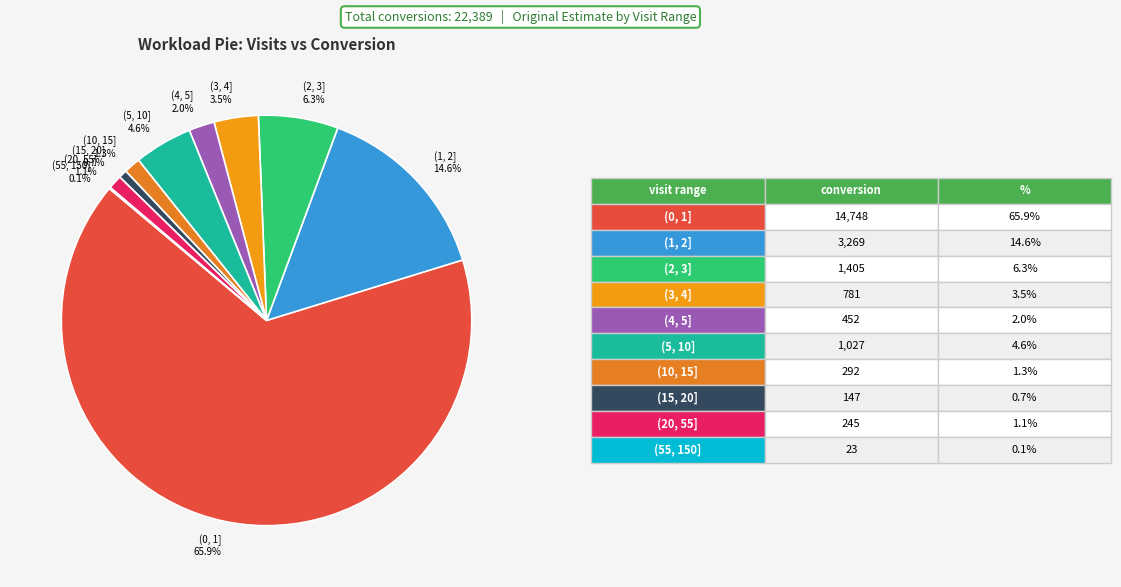

Which has a higher value, (4, 5] or (20, 55]?

(4, 5]